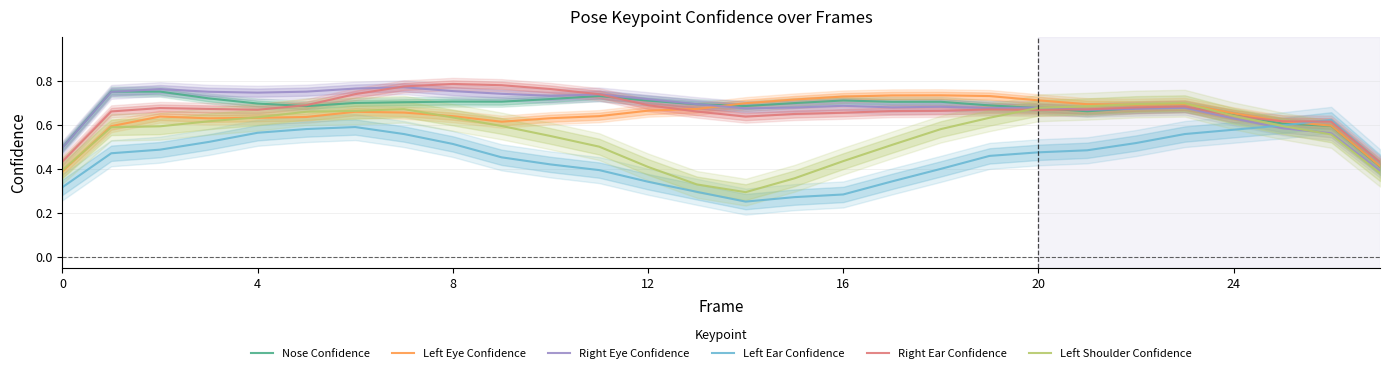

What is the lowest value of the Left Ear Confidence series?

0.3